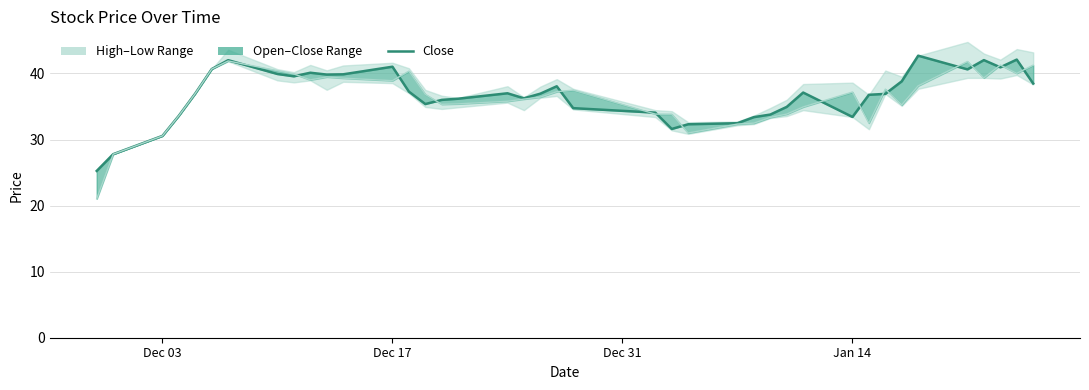

What position from the right is Dec 17?

39